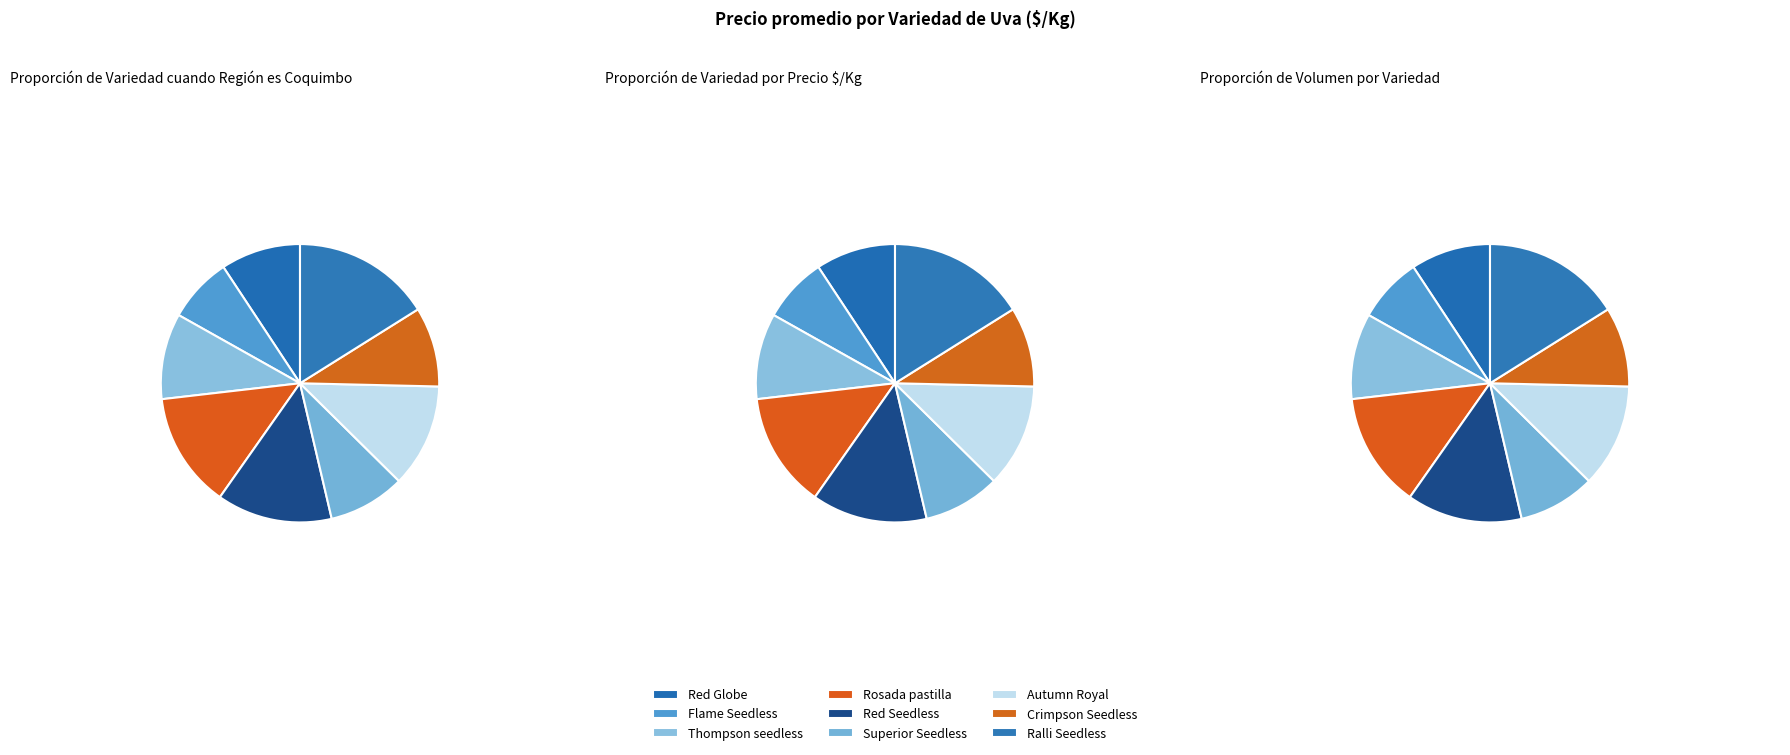

Rank the categories by value from highest to lowest.

Ralli Seedless, Rosada pastilla, Red Seedless, Autumn Royal, Thompson seedless, Red Globe, Crimpson Seedless, Superior Seedless, Flame Seedless